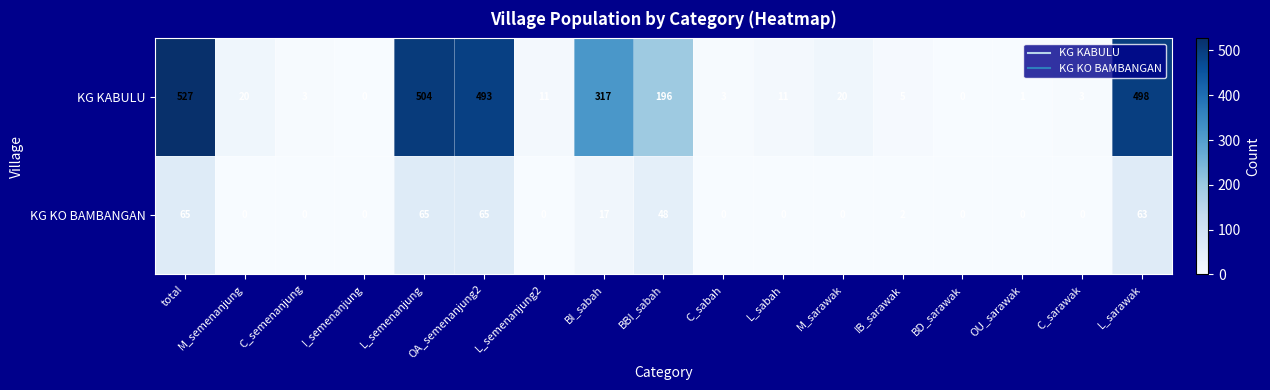

At OA_semenanjung2, list the series in order from largest to smallest.

KG KABULU, KG KO BAMBANGAN